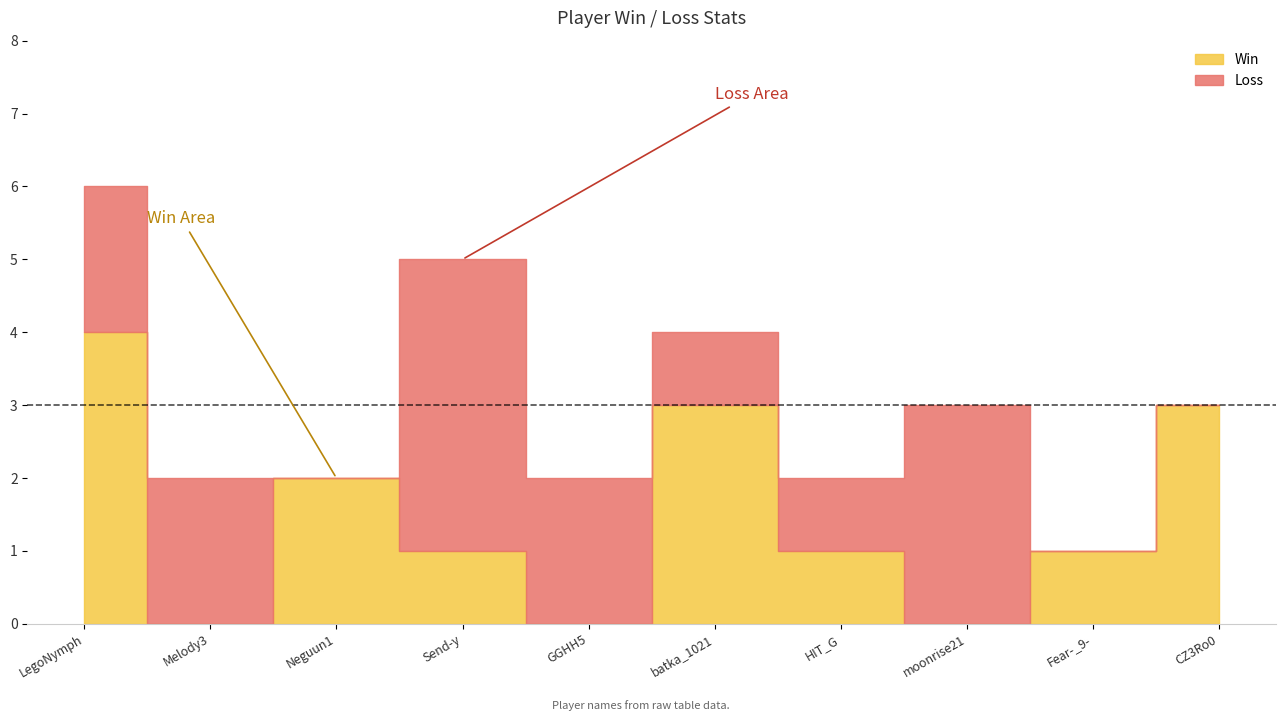

At GGHH5, list the series in order from largest to smallest.

Loss, Win